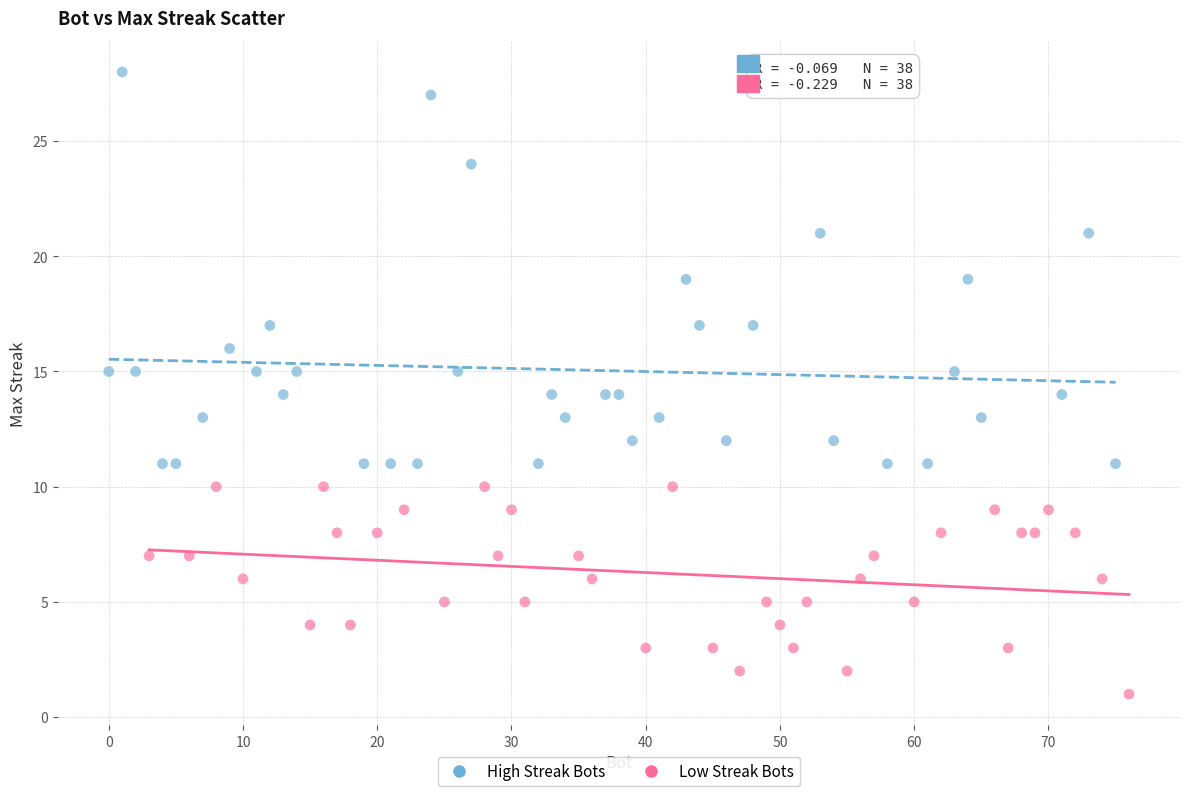

Which series reaches the maximum Y coordinate?

High Streak Bots